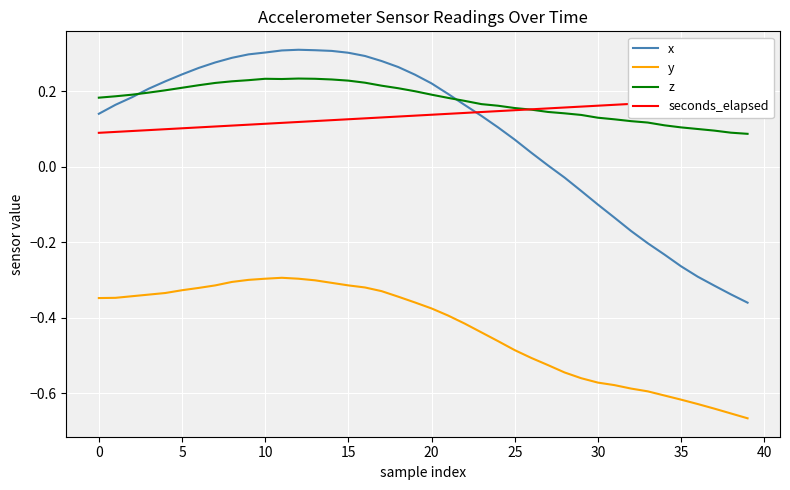

True or false: x has a value of 0.0 at 27.

True